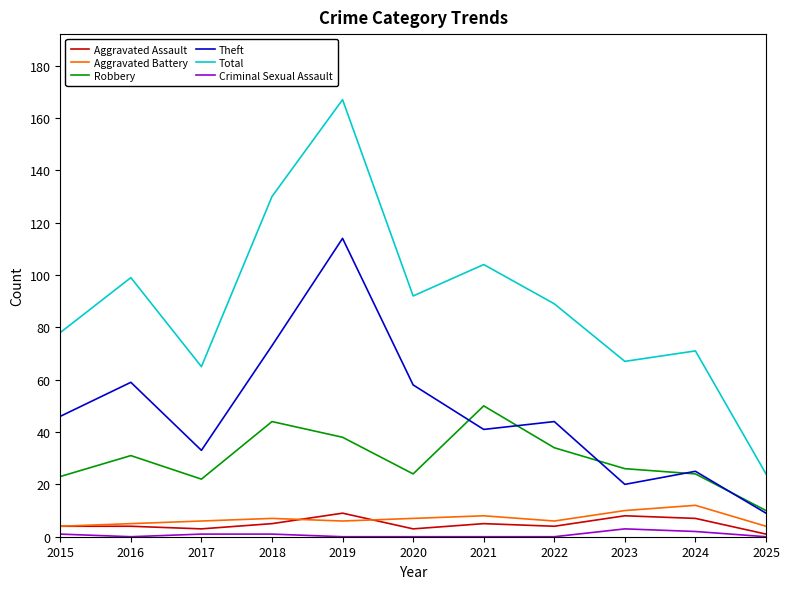

The value of Theft at 2024 is 25. True or false?

True